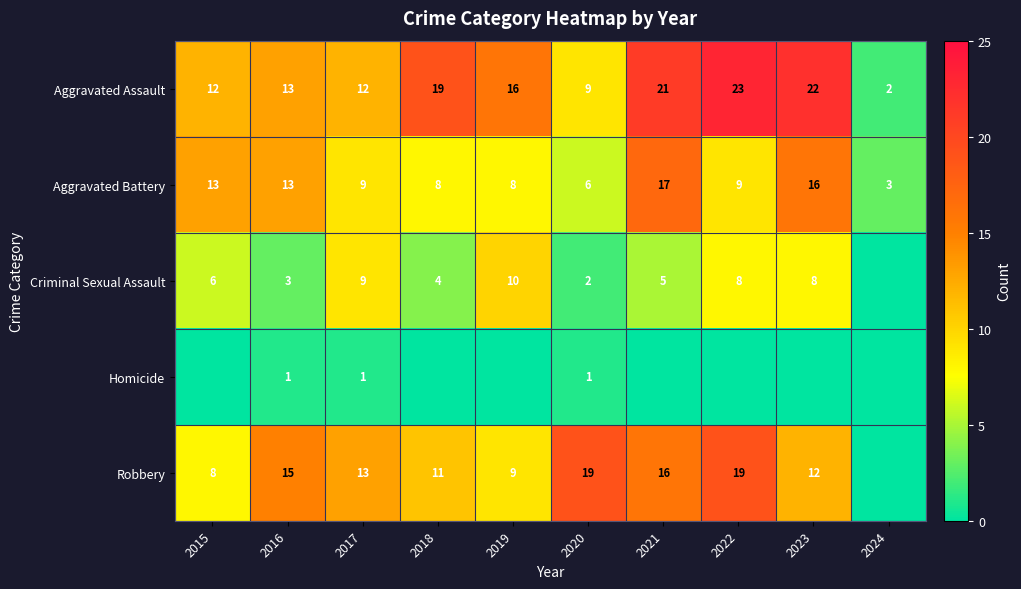

What value does the Aggravated Assault series have at 2016, to the nearest 10?

10